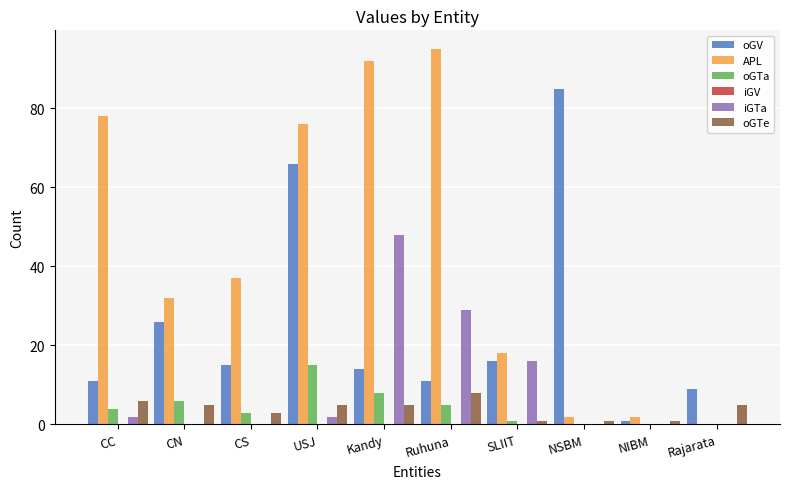

The value of oGV at Rajarata is 15. True or false?

False